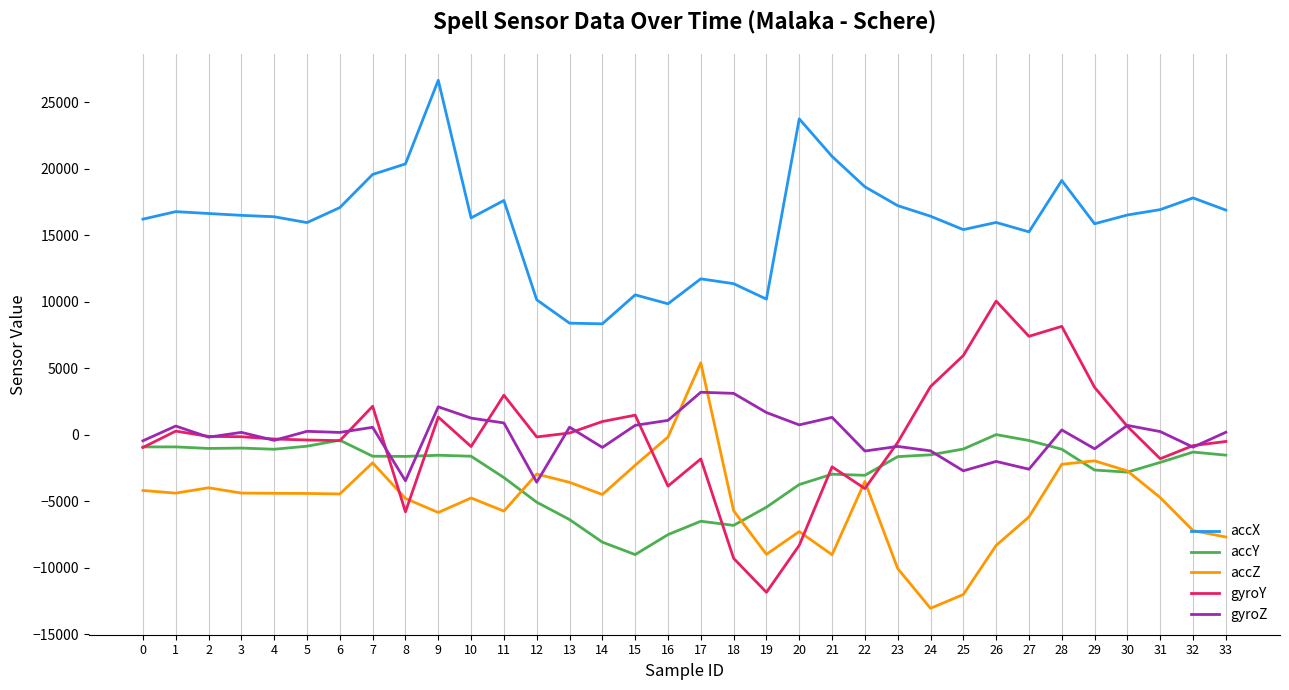

At 15, list the series in order from smallest to largest.

accY, accZ, gyroZ, gyroY, accX